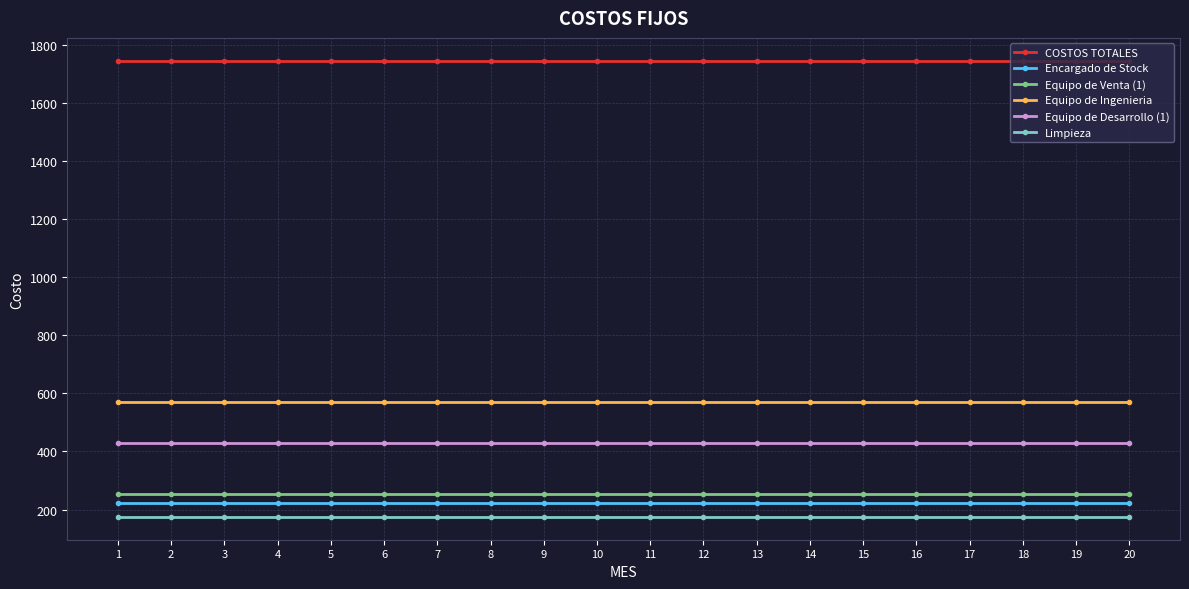

True or false: COSTOS TOTALES and Limpieza cross at least once.

False